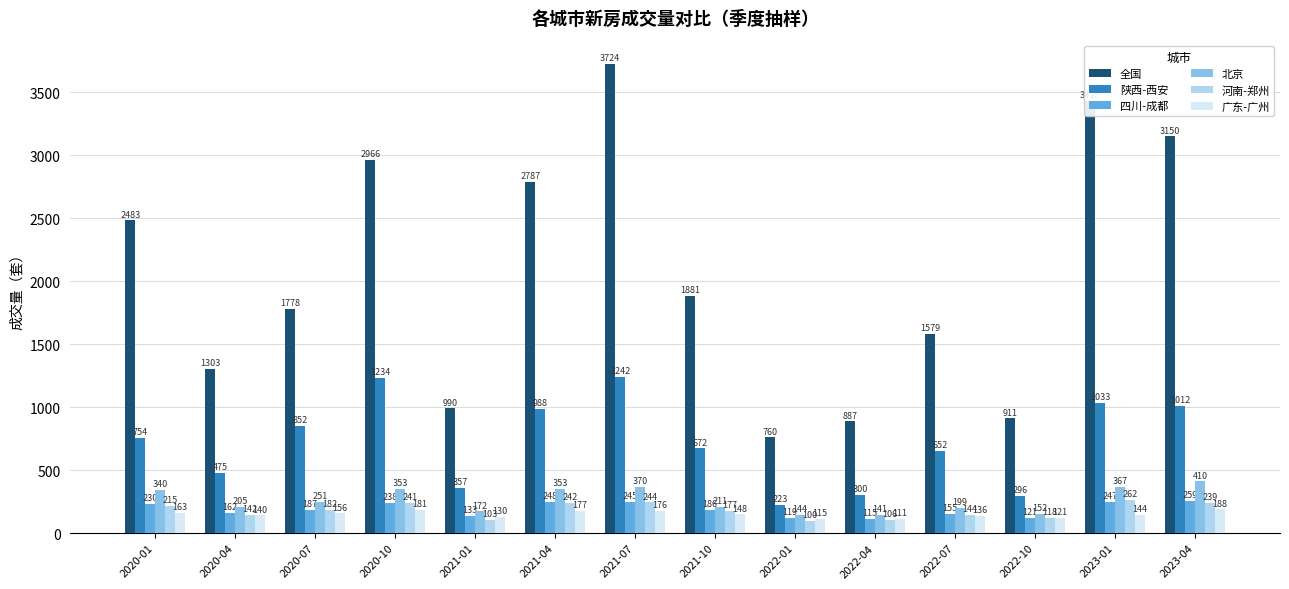

Which series has the widest spread of values?

全国